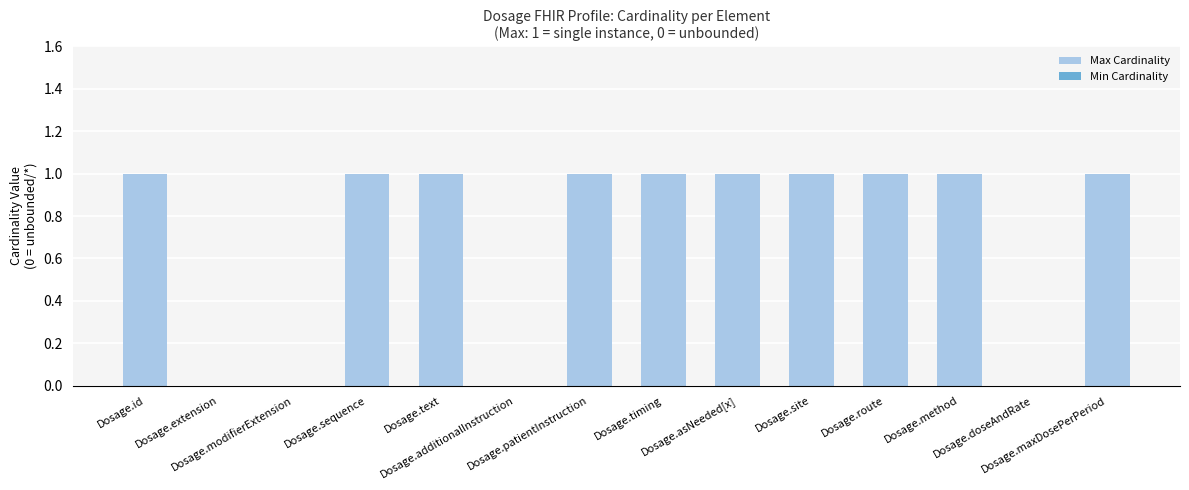

What is the sum of all values?

10